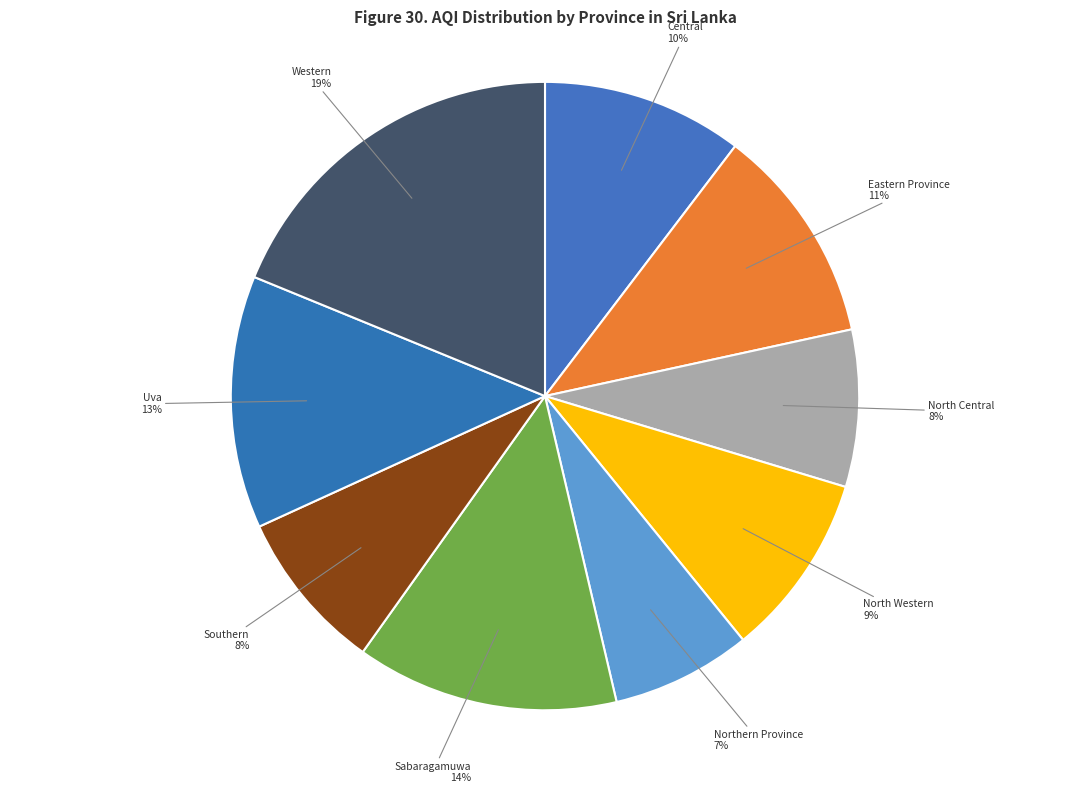

Does any single category account for the majority?

No